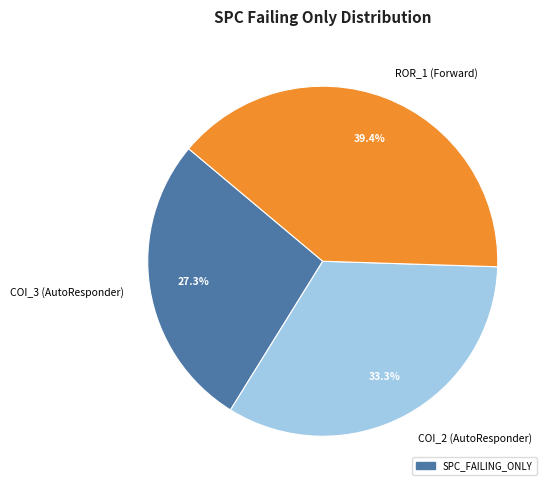

Is COI_3 (AutoResponder) the majority of the pie?

No